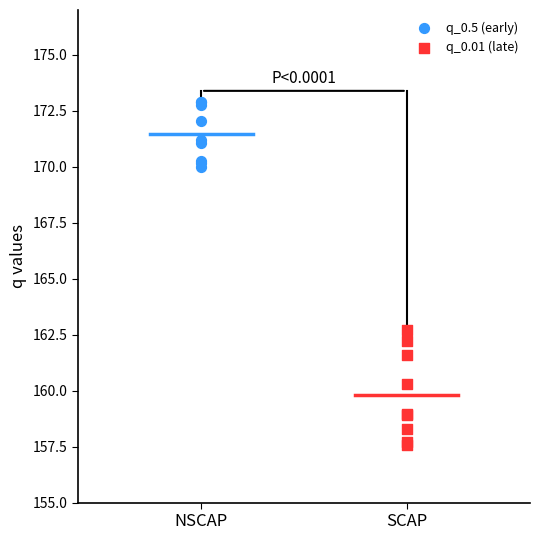

Which series contains the lowest Y value?

q_0.01 (late)